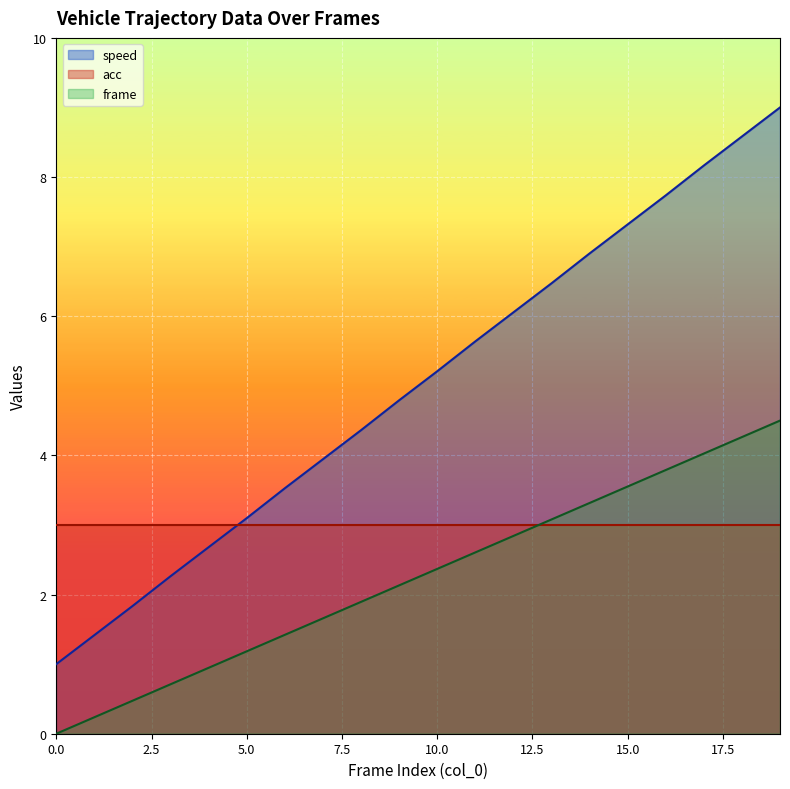

What is the value of the frame point at the 3rd from the left?

0.5